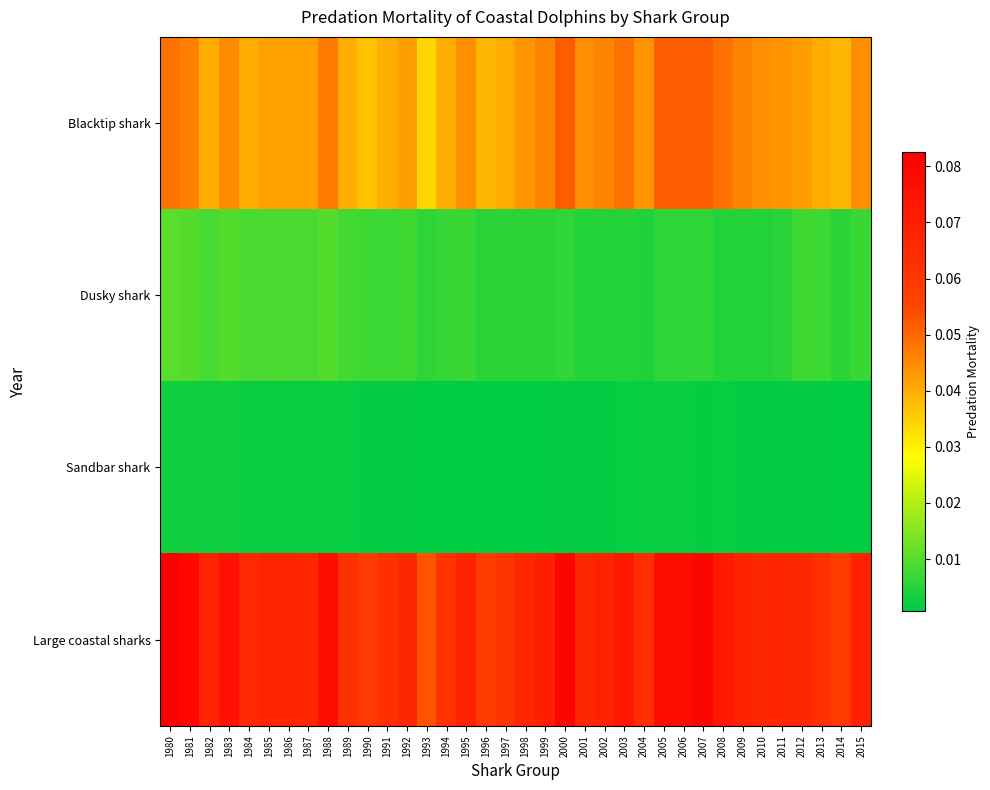

Which category has the lowest value across all series?

1997